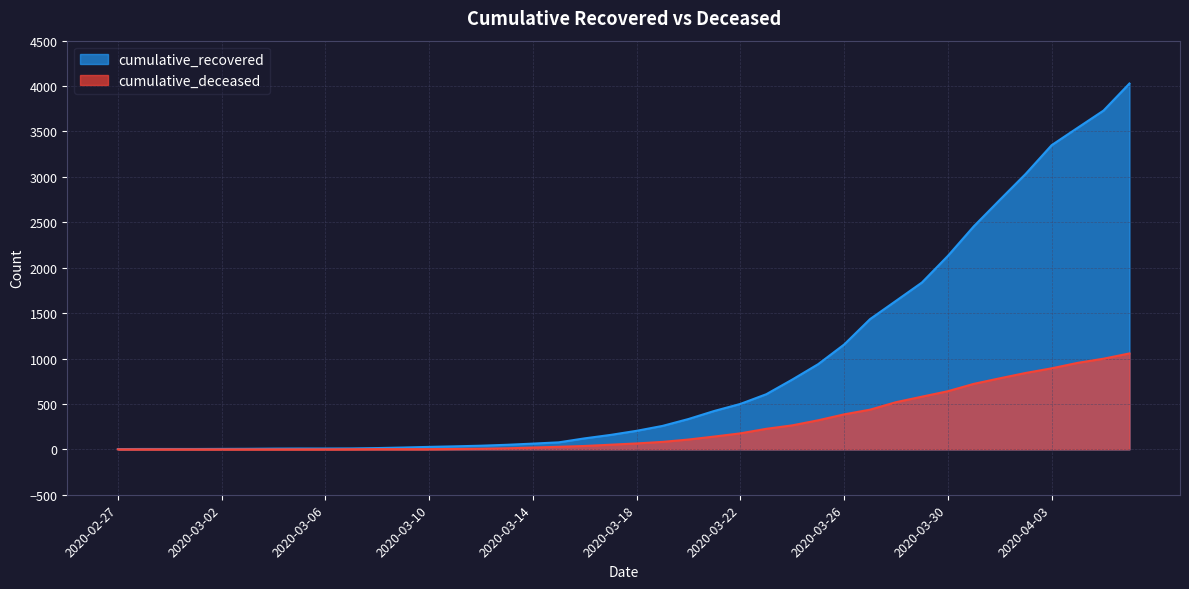

Where is cumulative_recovered nearest to the value 2015?

2020-03-30